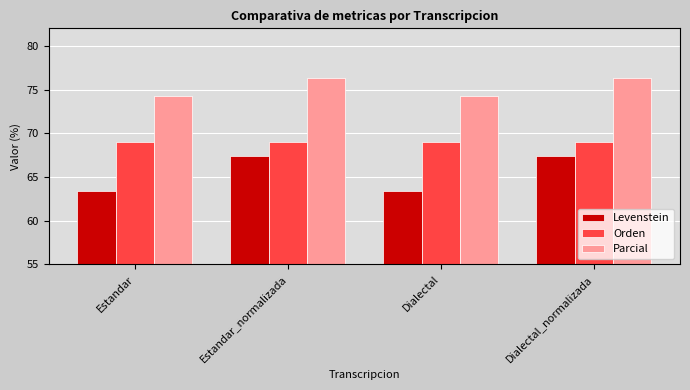

What is the minimum value for Parcial?

74.3